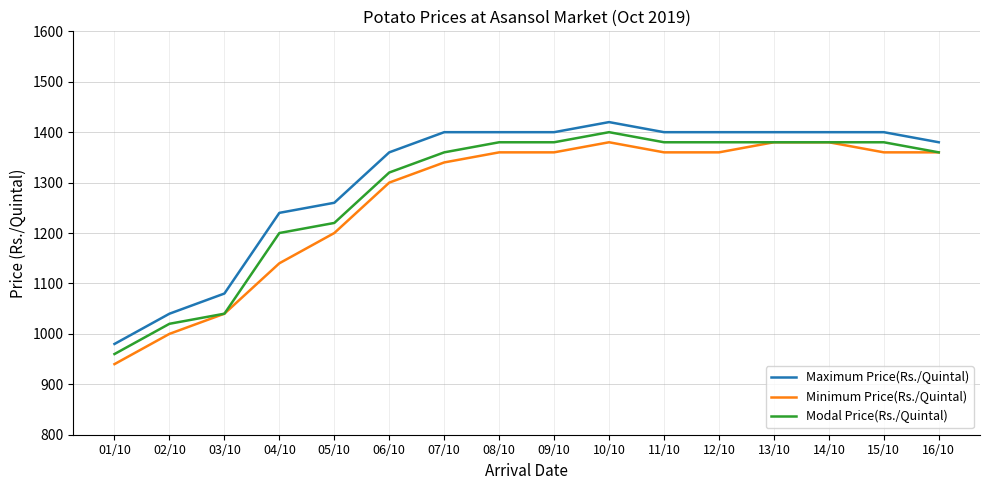

At which label is Minimum Price(Rs./Quintal) closest to 1160?

04/10